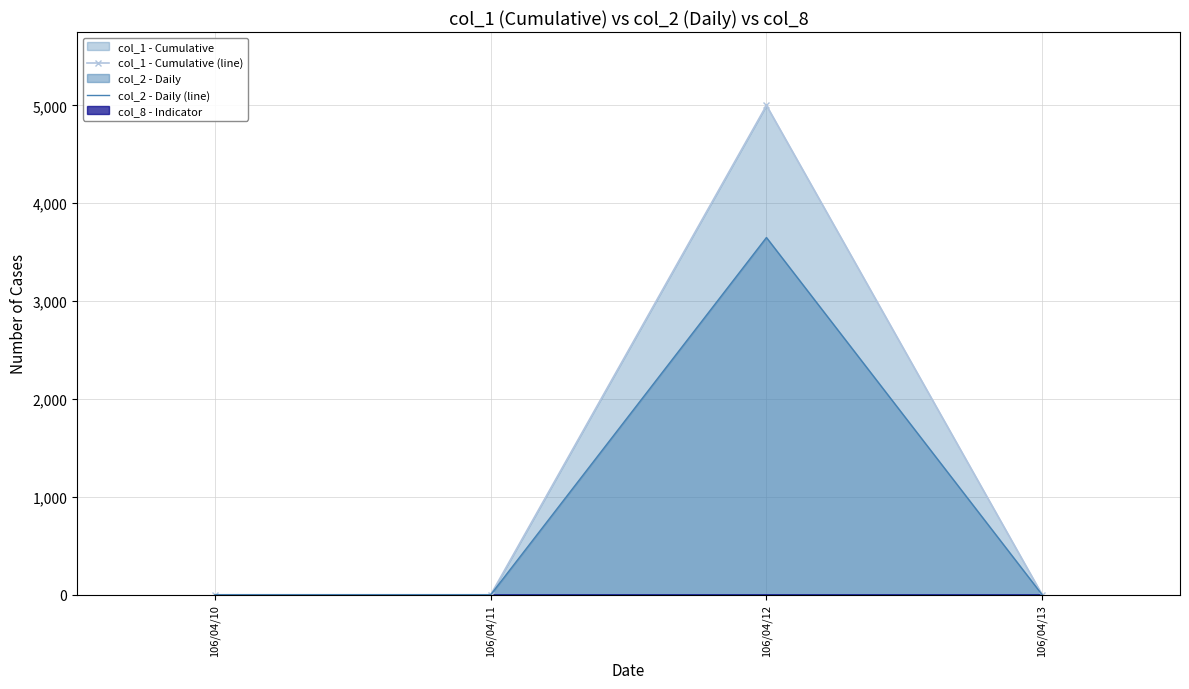

How many values in col_2 - Daily (line) are above zero?

1